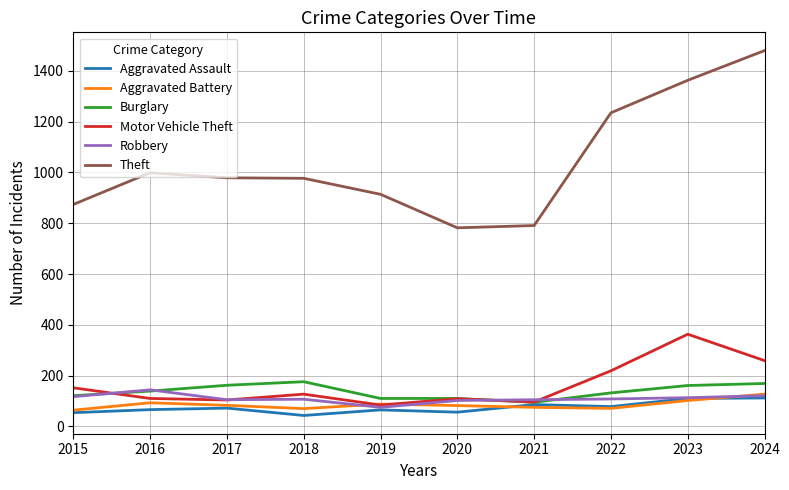

Between 2021 and 2022, which series saw the biggest shift?

Theft